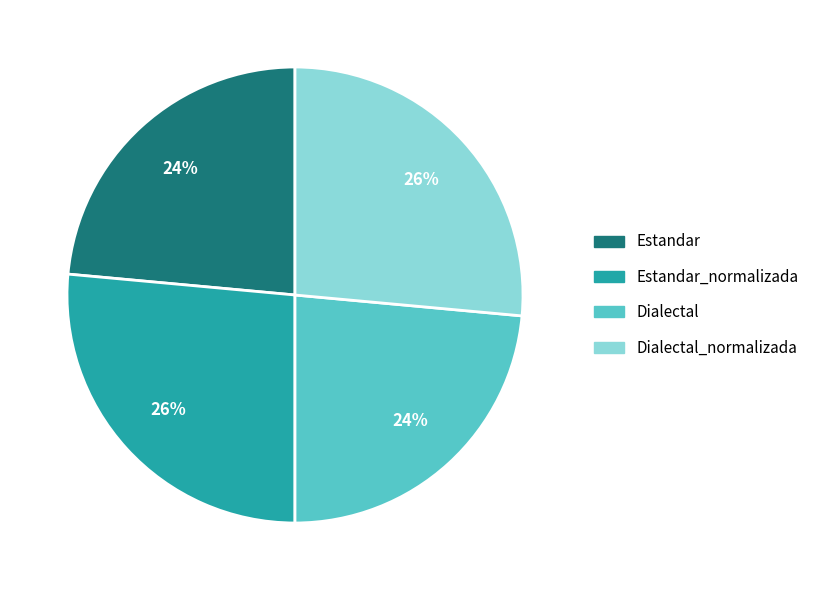

To the nearest percent, what is the average slice percentage?

25%